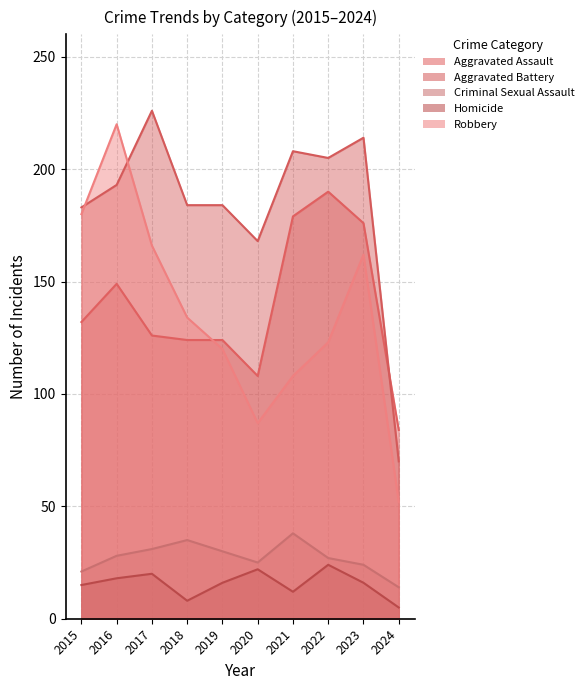

At which category does Homicide reach its first local peak?

2017